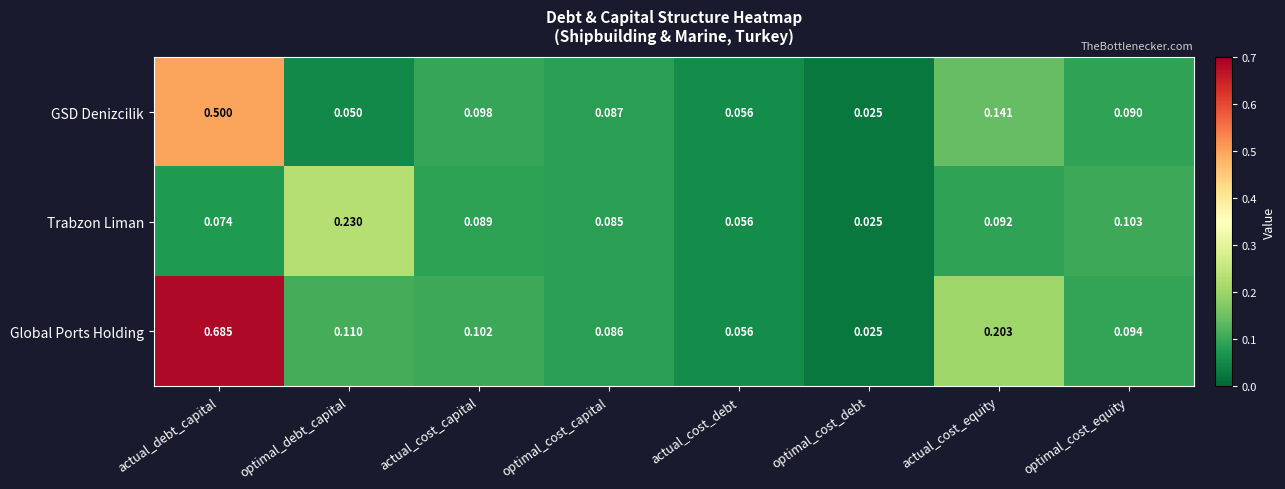

Which series has the largest total across all categories?

Global Ports Holding